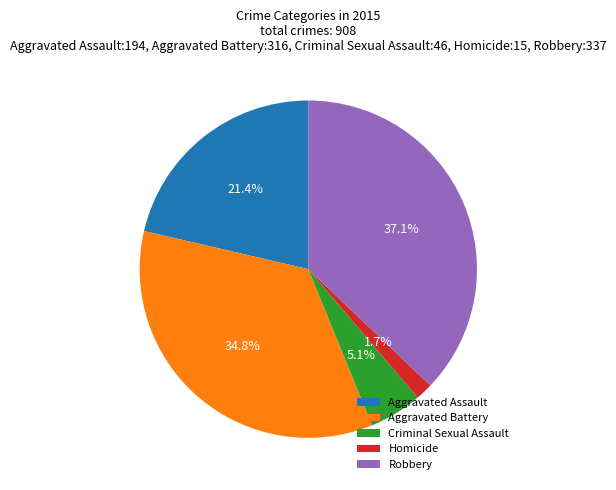

Approximately how many times larger is the value at Criminal Sexual Assault compared to Aggravated Battery?

0.1